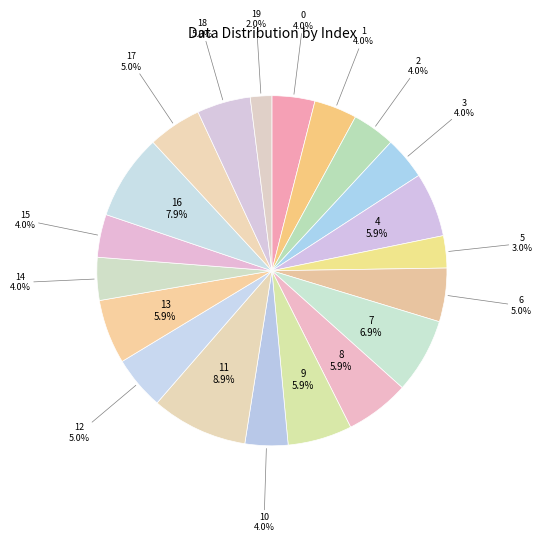

What is the largest slice in the pie chart?

11